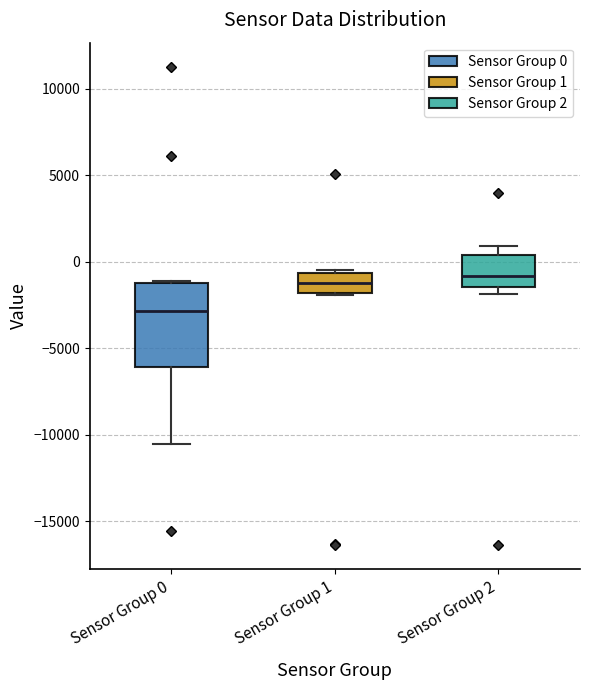

Which box is the tallest, from its lower edge to its upper edge?

Sensor Group 0